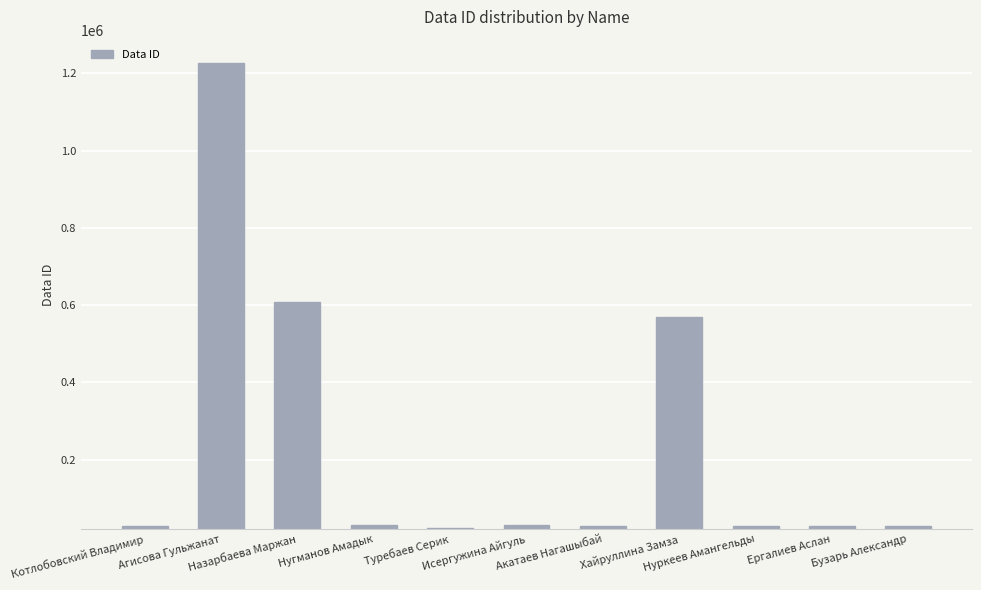

What is the average value?

238402